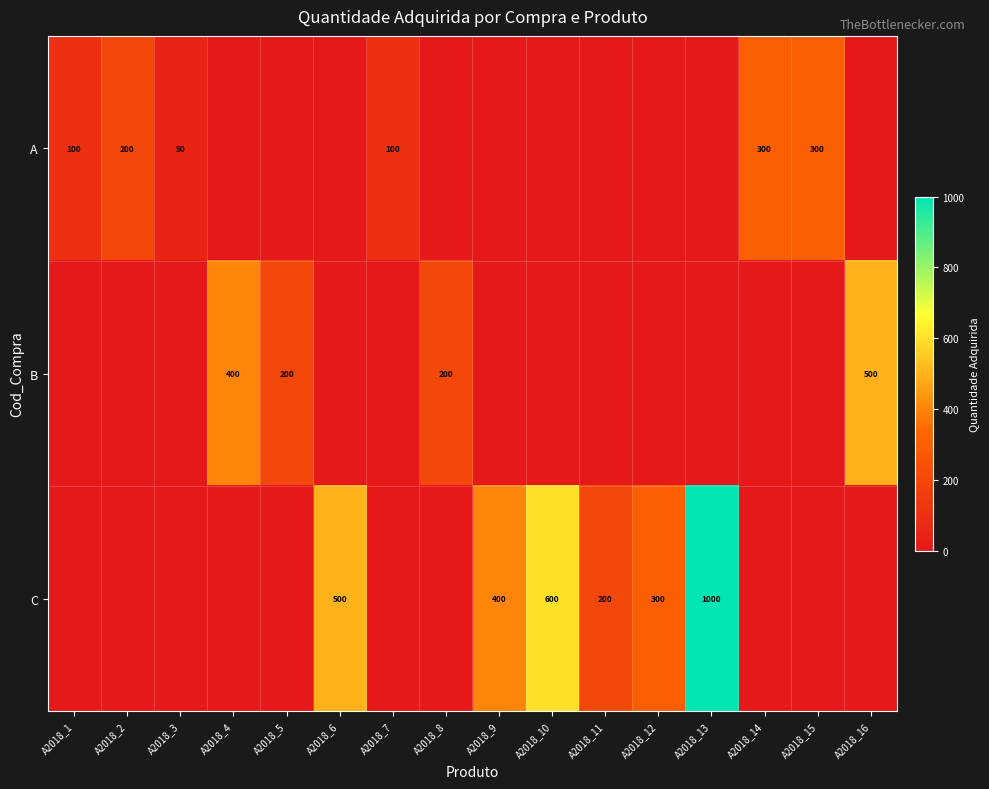

The value of B at A2018_16 is 820. True or false?

False